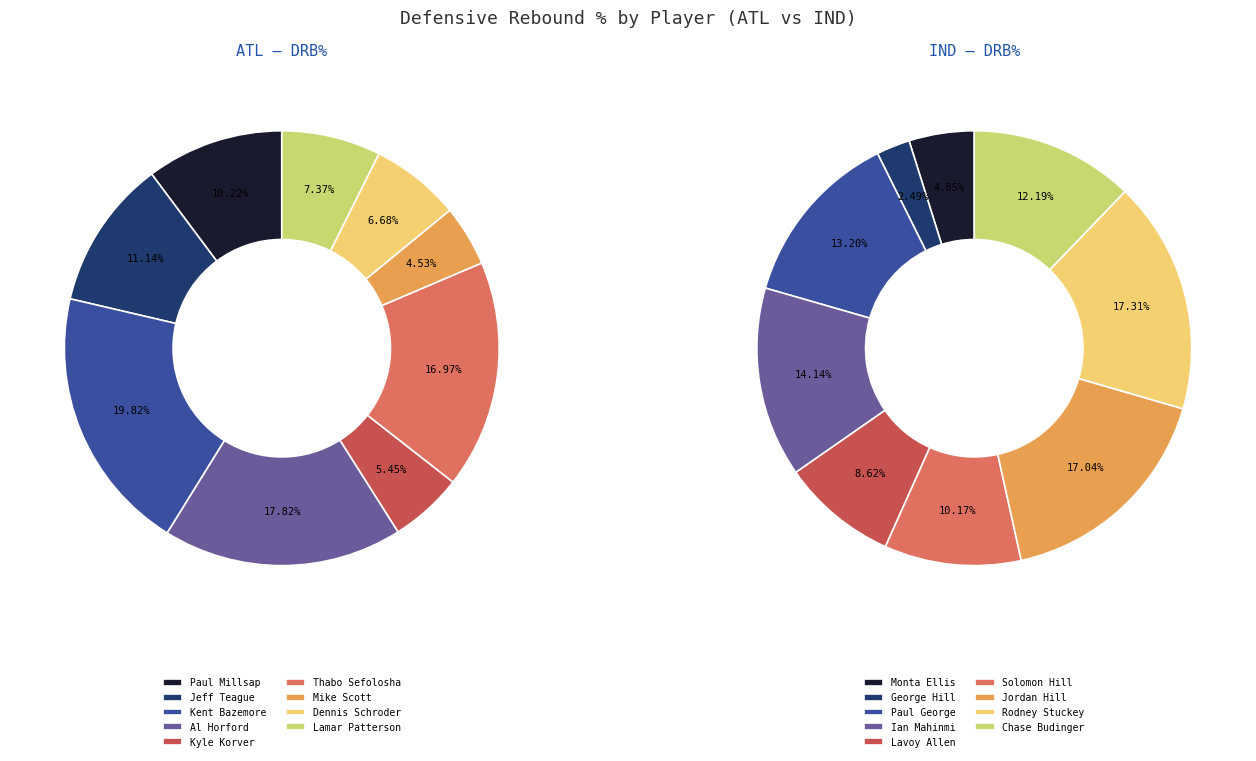

Which has a higher value, Kyle Korver or Lamar Patterson?

Lamar Patterson